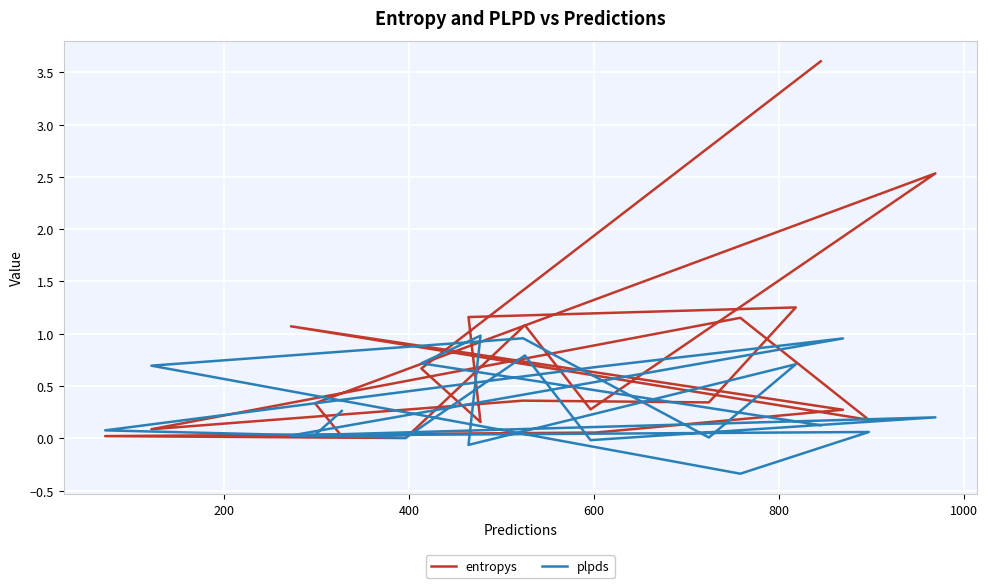

What are all the series names shown in the legend?

entropys, plpds